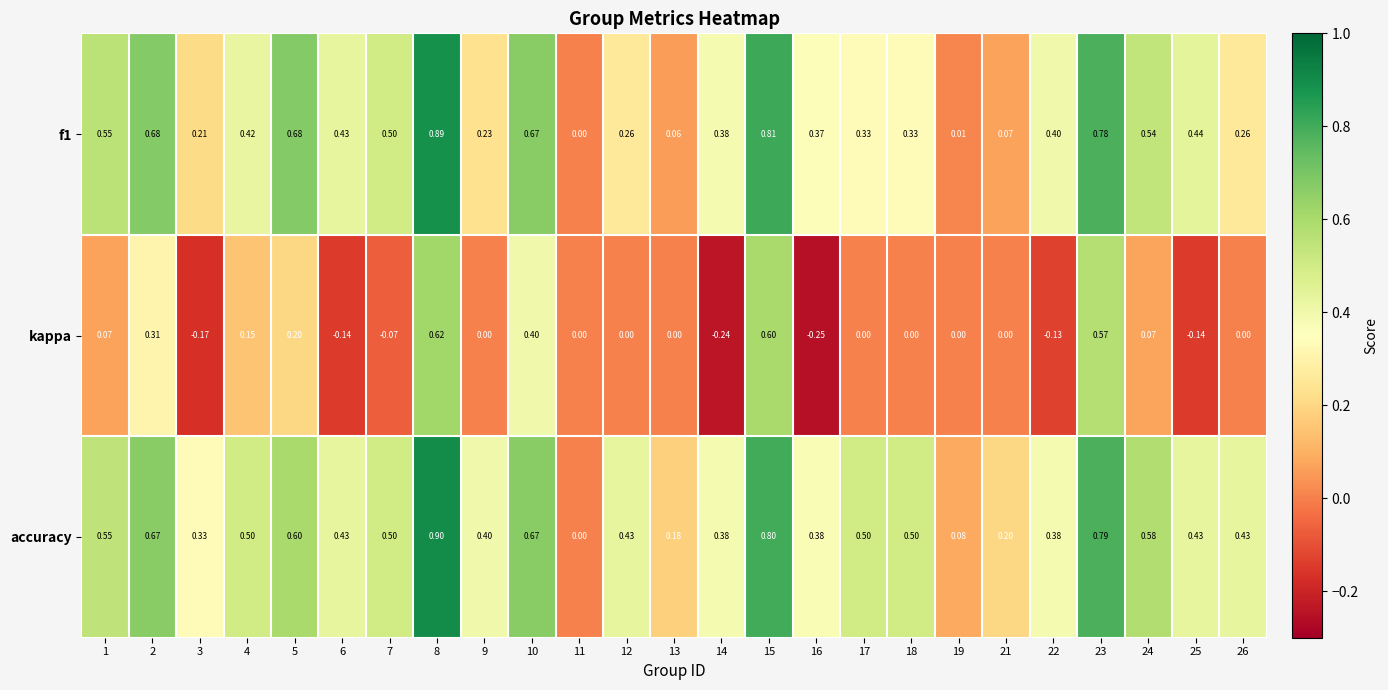

Is the value of accuracy at 2 greater than the value of kappa at 19?

Yes